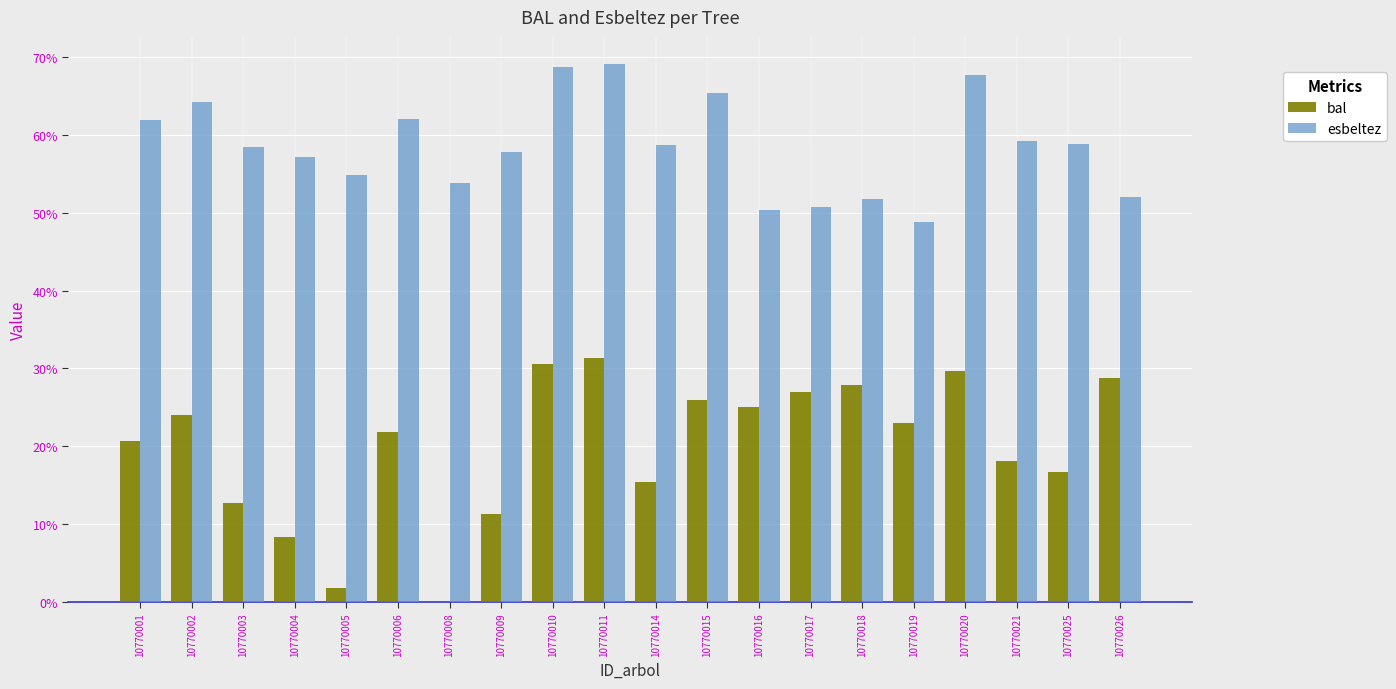

How many groups of bars are there?

20